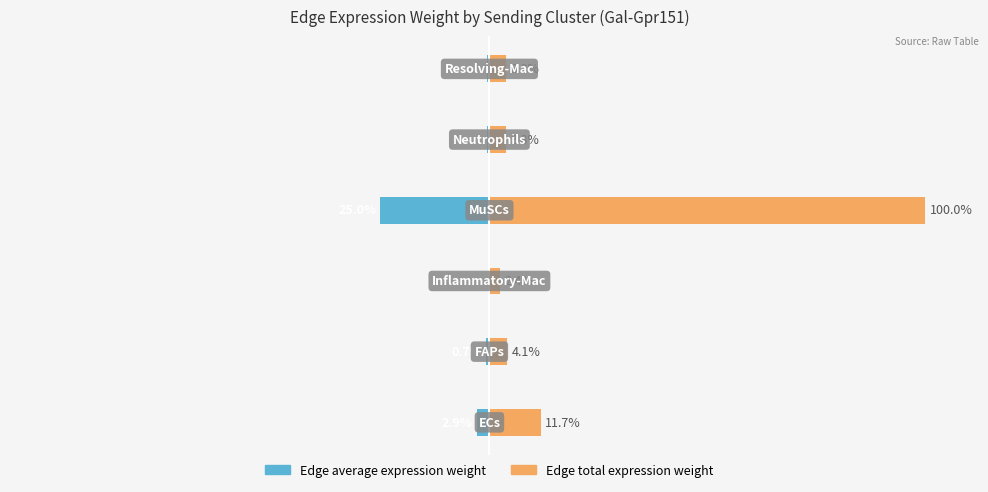

Count the number of categories in the chart.

6